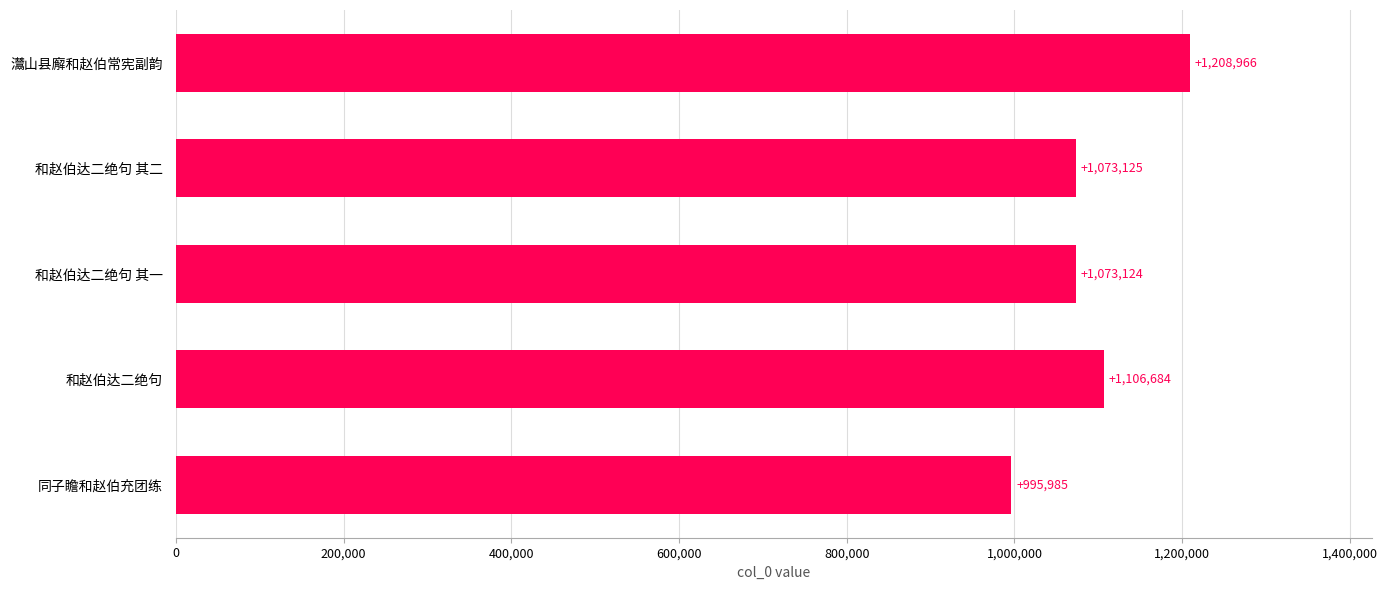

Is it true that the value at 灊山县廨和赵伯常宪副韵 is 1208966?

True